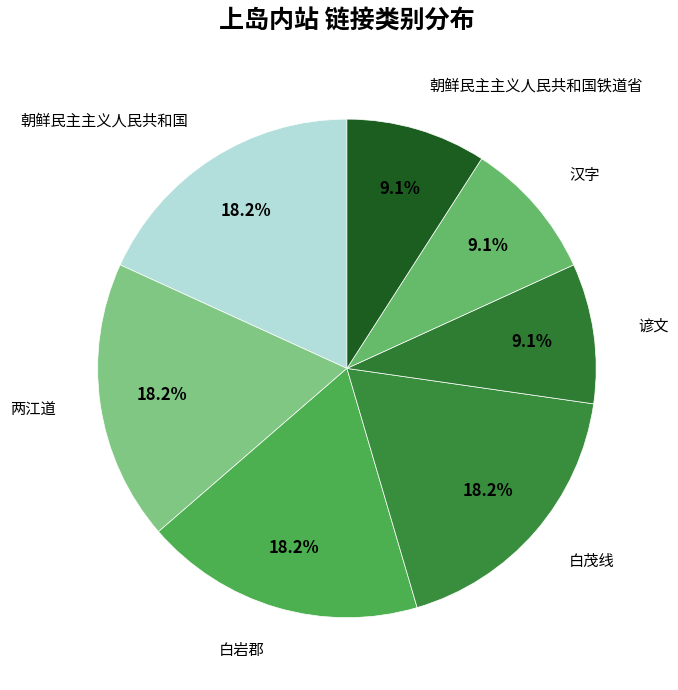

To the nearest percent, what is the difference between the 朝鲜民主主义人民共和国铁道省 and 两江道 slice percentages?

9%